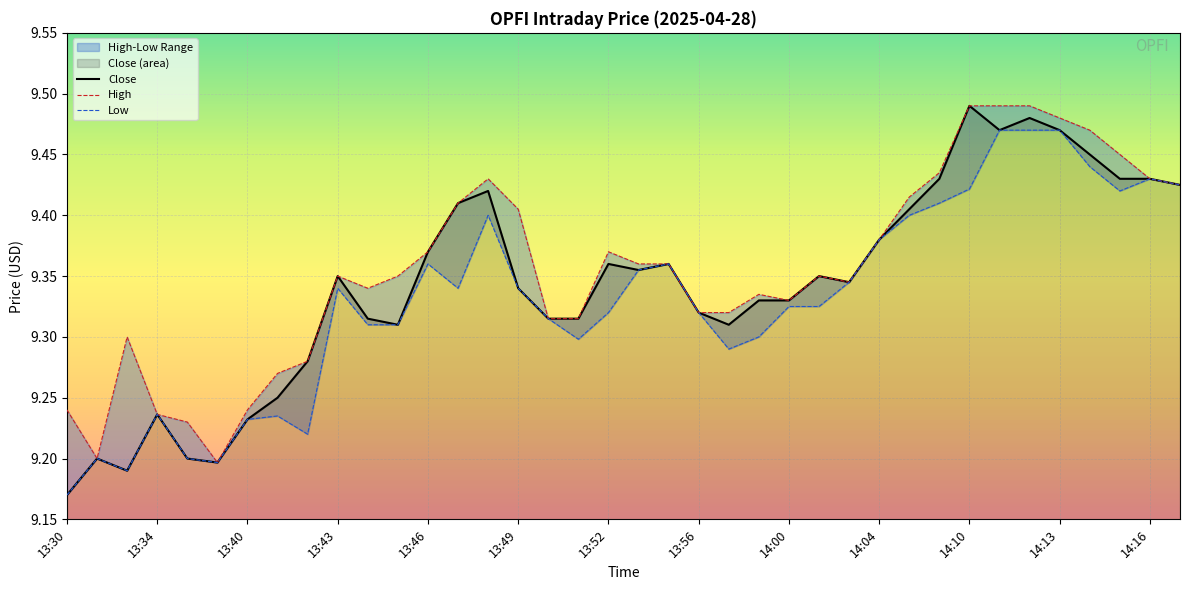

The Close series shows 12.7 at 13:34. True or false?

False